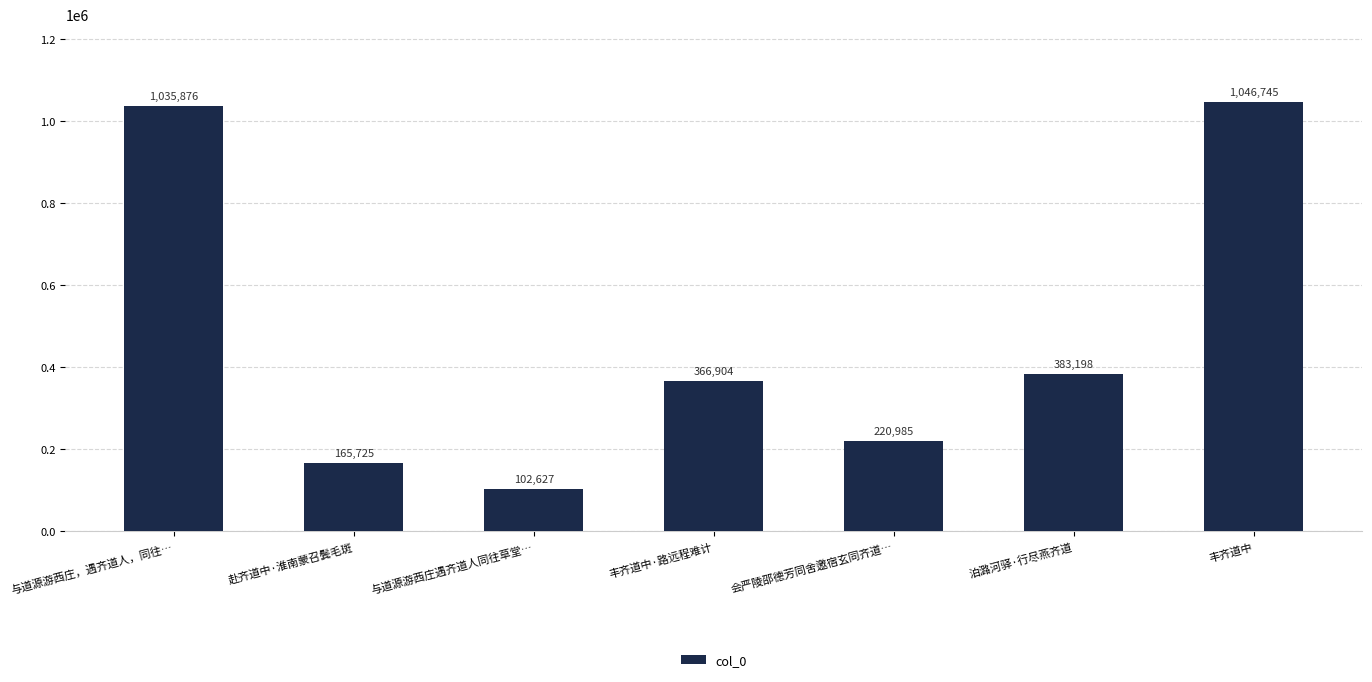

Rank the categories by value from highest to lowest.

丰齐道中, 与道源游西庄，遇齐道人，同往…, 泊潞河驿·行尽燕齐道, 丰齐道中·路远程难计, 会严陵邵德芳同舍邀宿玄同齐道…, 赴齐道中·淮南蒙召鬓毛斑, 与道源游西庄遇齐道人同往草堂…